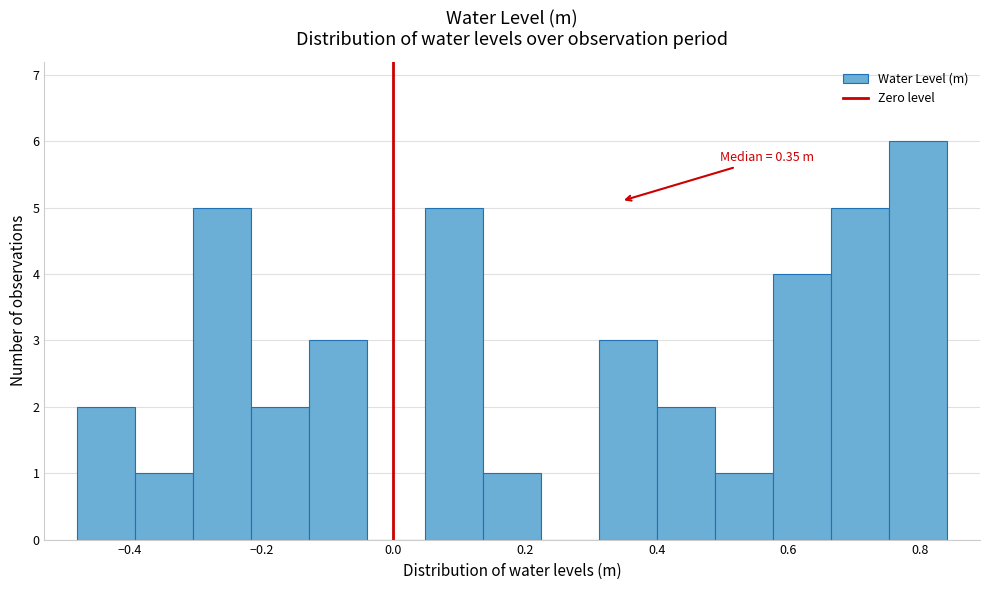

Over which range of the x-axis is the bar tallest?

0.76 to 0.84